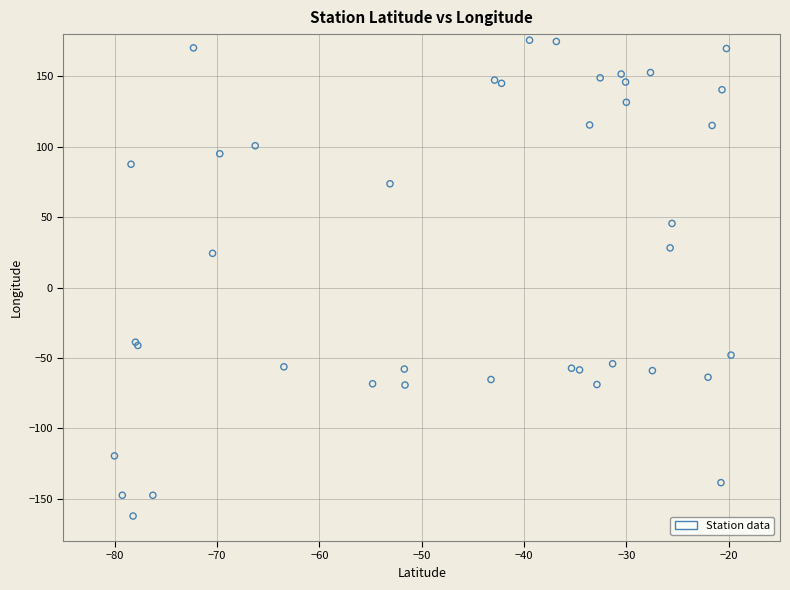

What Y value in the scatter plot is closest to 6?

24.3